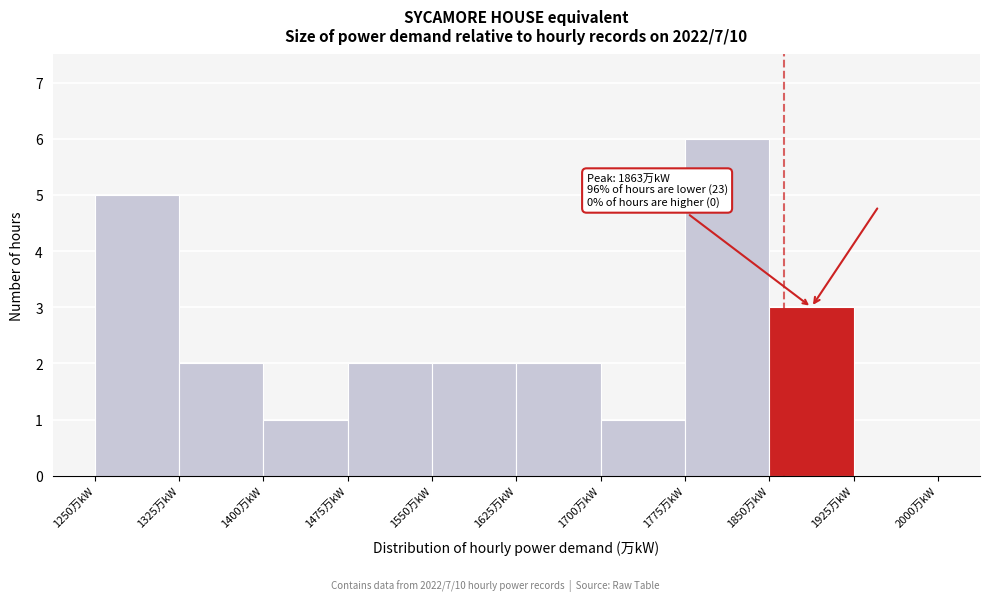

Which range on the x-axis has the tallest bar?

1775 to 1850